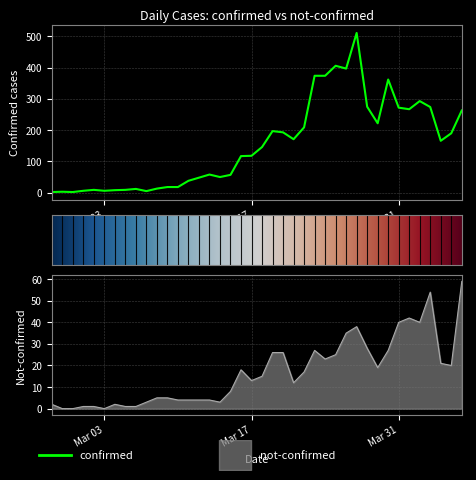

Which series has the largest range (max minus min)?

confirmed